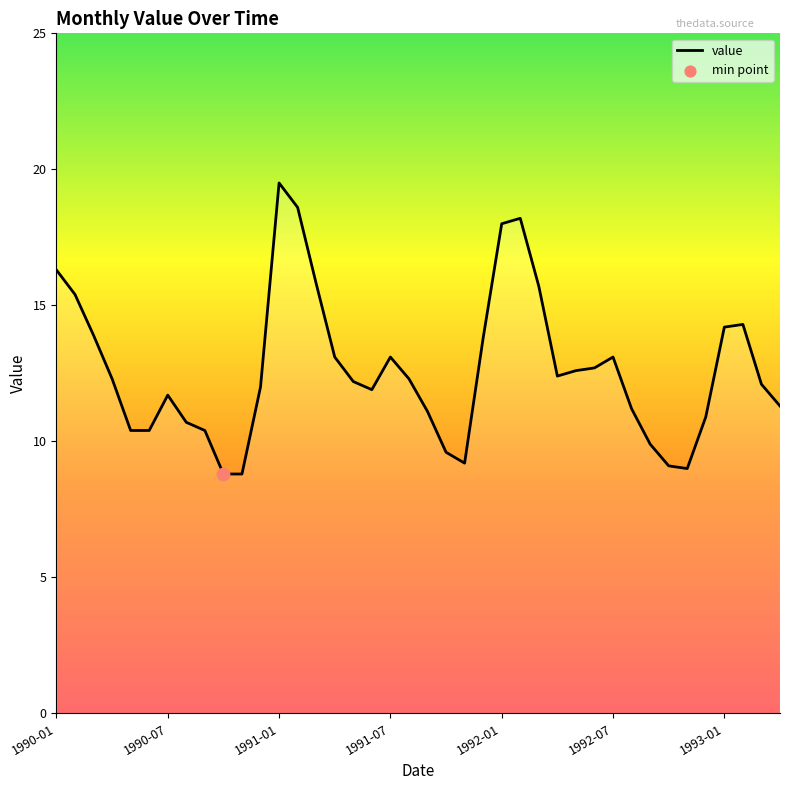

What is the smallest value displayed?

8.8